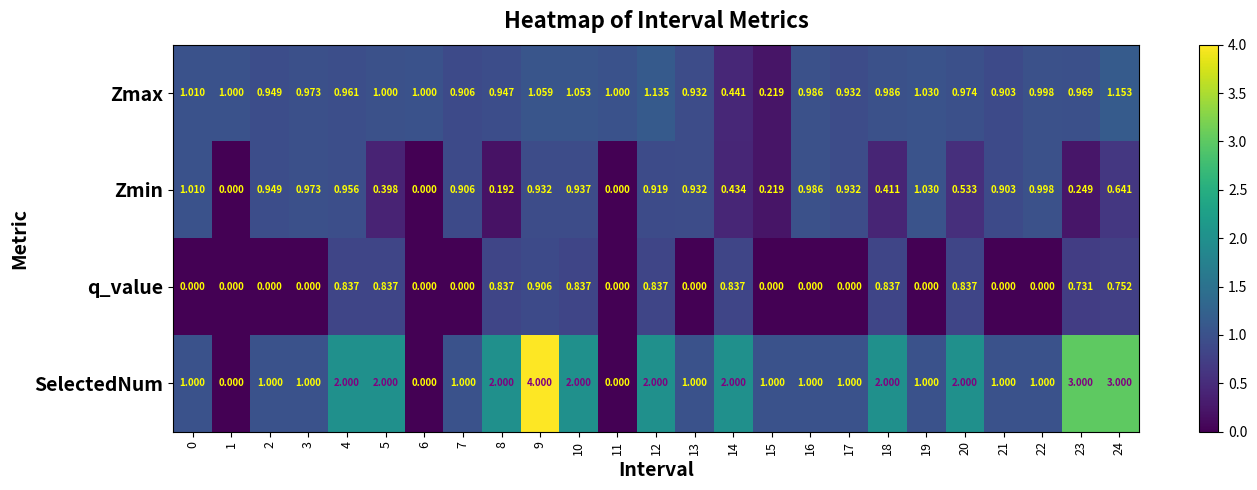

List the series in order of their peak value, highest first.

SelectedNum, Zmax, Zmin, q_value